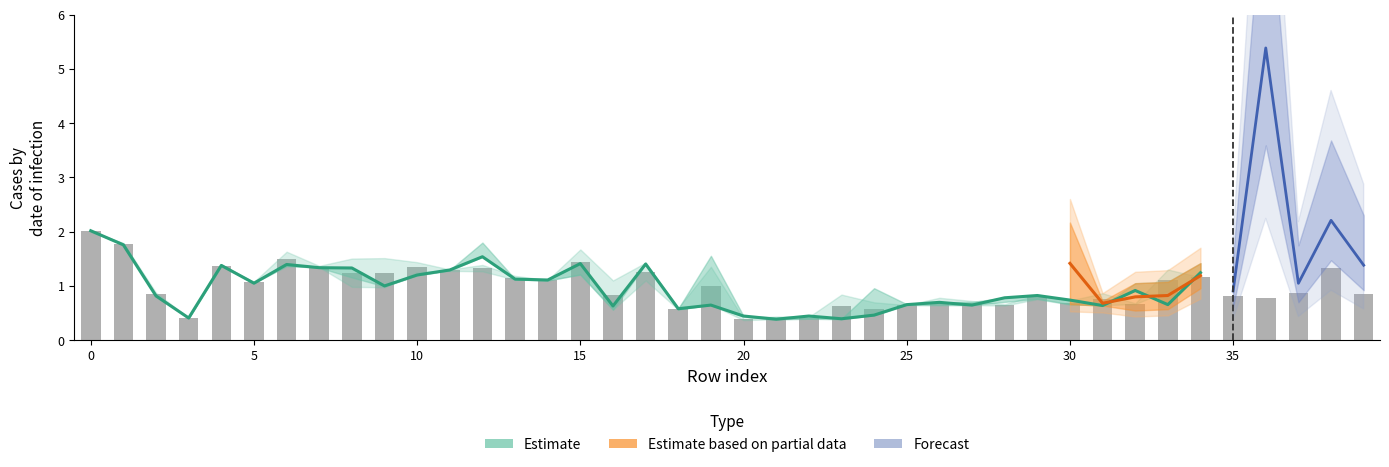

True or false: col_2 has a value of 1.4 at 15.

True